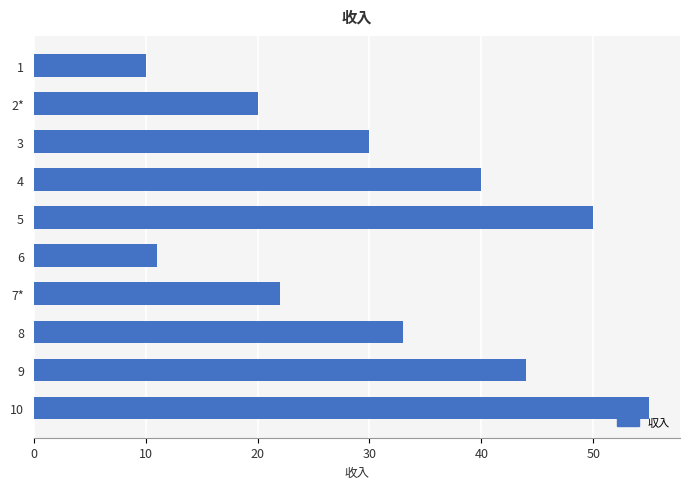

What is the ratio of the value at 3 to the value at 7*?

1.4